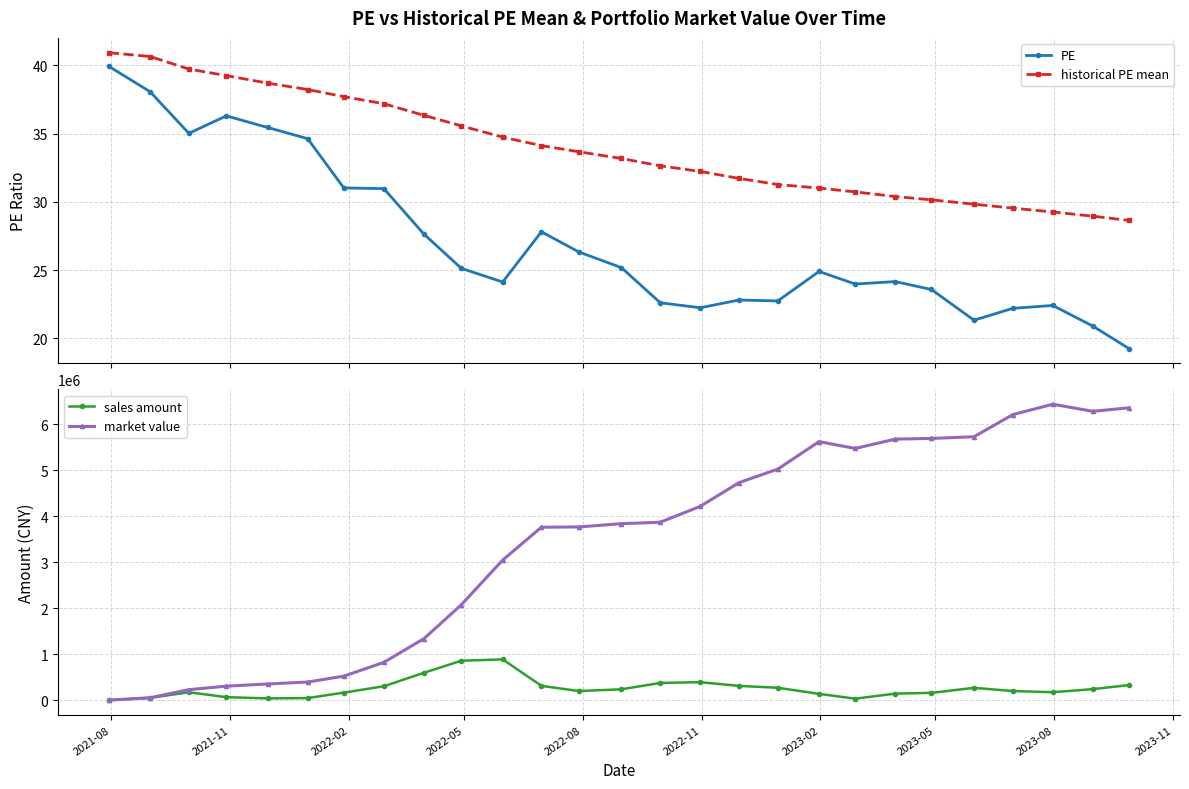

What is the sum of all historical PE mean values?

916.4